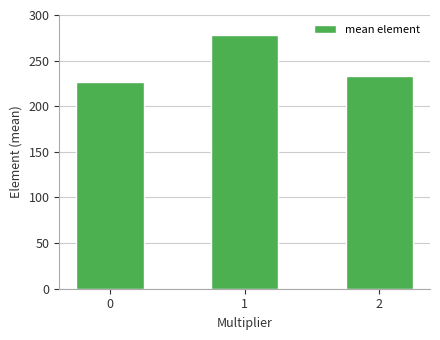

Rank the categories by value from lowest to highest.

0, 2, 1